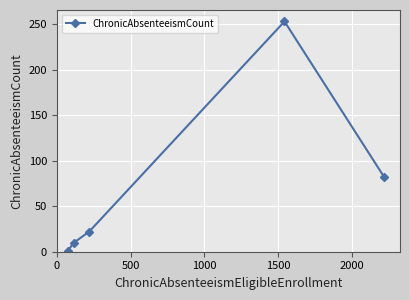

What is the average value?

74